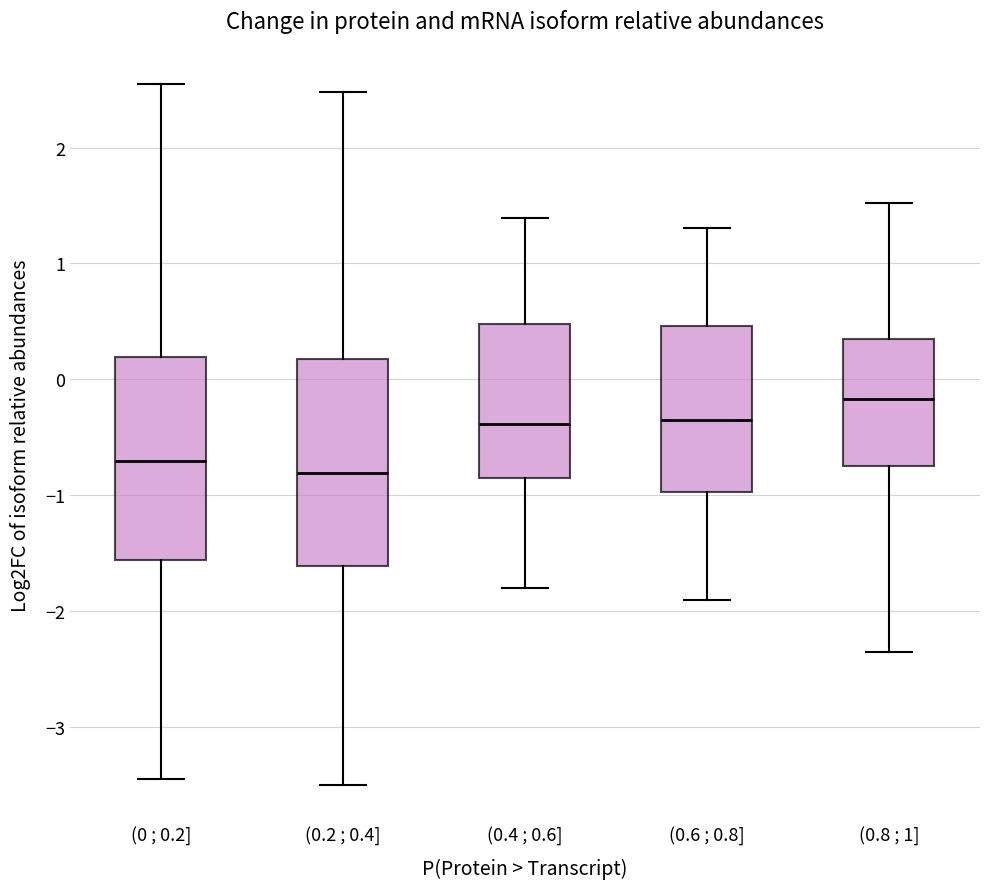

Reading left to right, read every box against the y-axis: the position of its median line, the range the box covers, and the ends of its whiskers. The values are not printed on the chart, so give them approximately, as read against the axis.

(0 ; 0.2]: median -0.7, box -1.6 to 0.2, whiskers -3.4 to 2.5
(0.2 ; 0.4]: median -0.8, box -1.6 to 0.2, whiskers -3.5 to 2.5
(0.4 ; 0.6]: median -0.4, box -0.8 to 0.5, whiskers -1.8 to 1.4
(0.6 ; 0.8]: median -0.3, box -1.0 to 0.5, whiskers -1.9 to 1.3
(0.8 ; 1]: median -0.2, box -0.7 to 0.3, whiskers -2.4 to 1.5